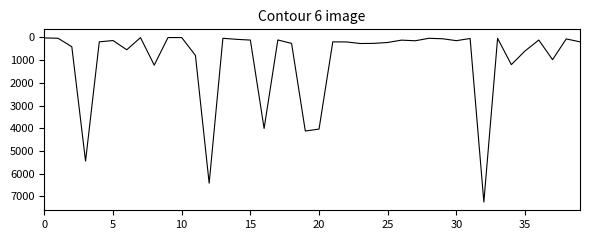

What is the maximum value shown in the chart?

7245